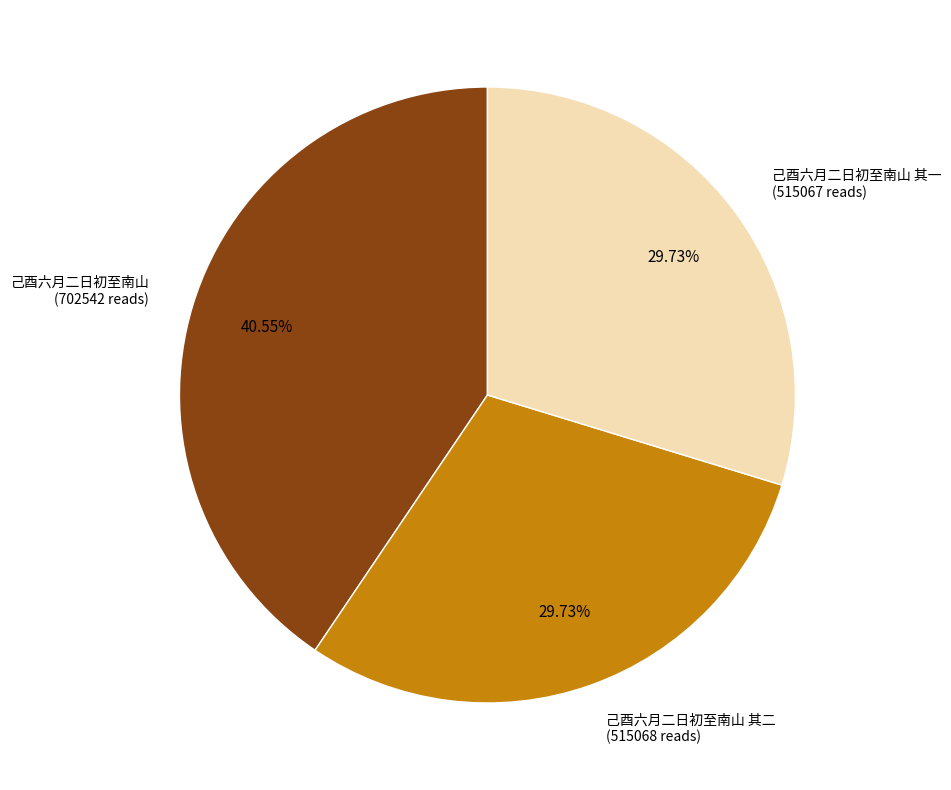

Is there a majority slice in this chart?

No